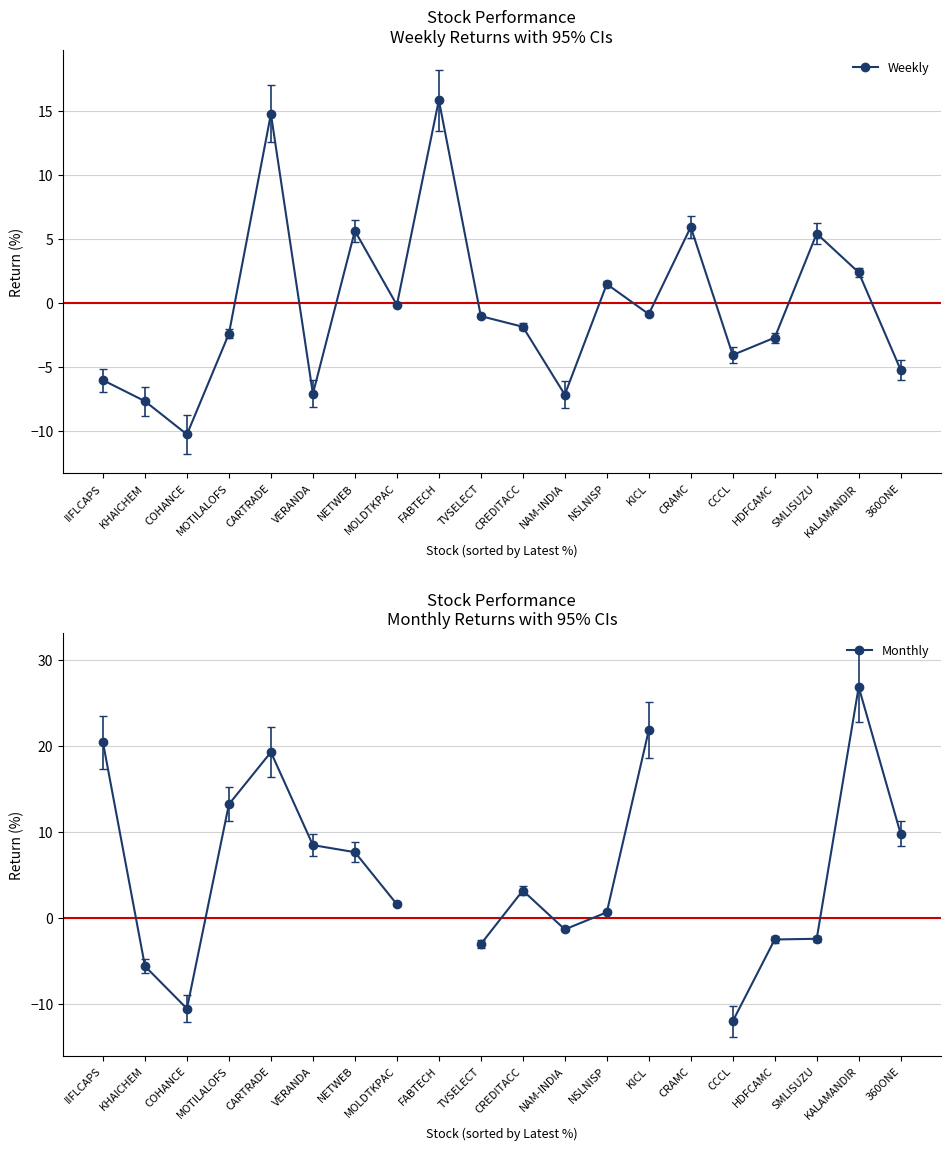

Between KHAICHEM and MOTILALOFS, which series saw the biggest shift?

Monthly